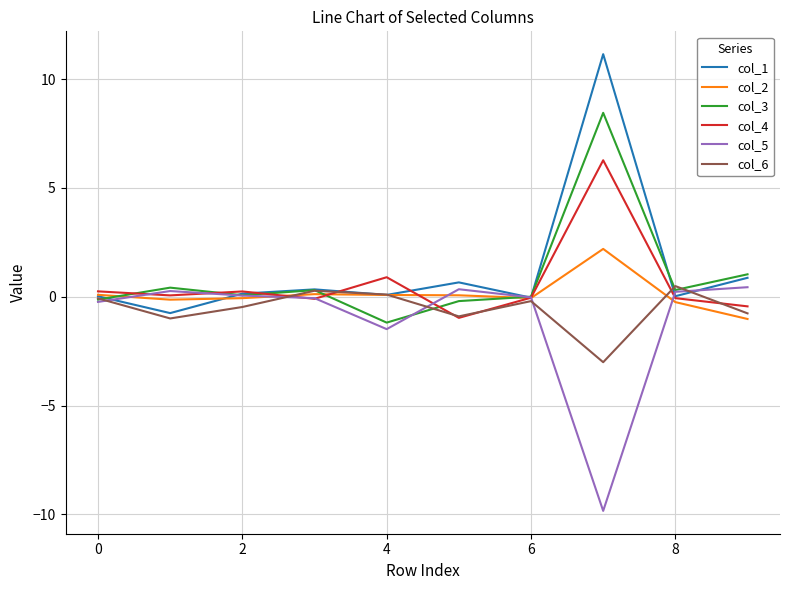

What is the highest value of the col_2 series?

2.2